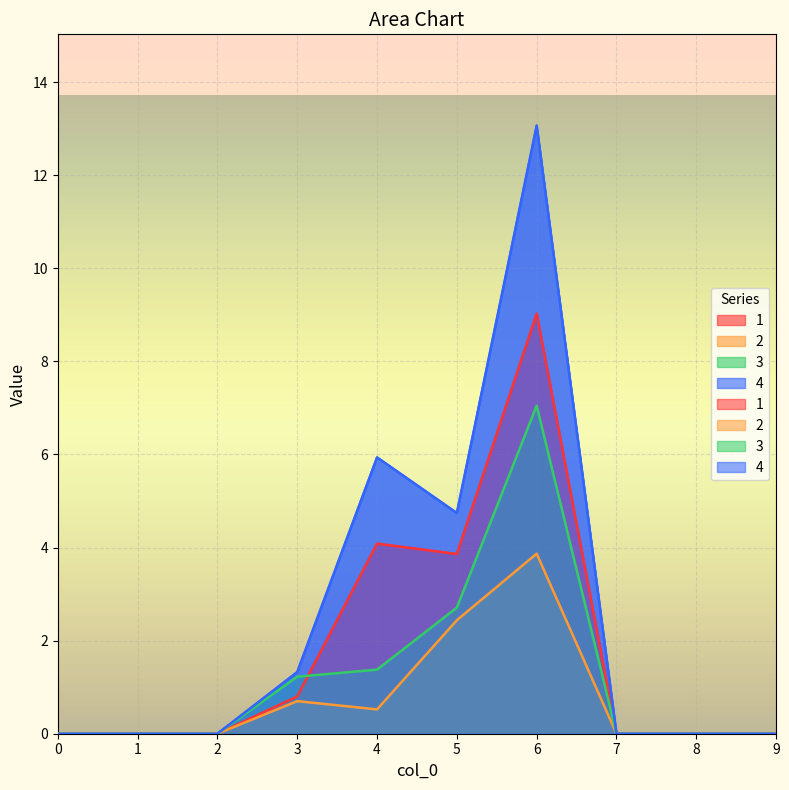

Which series has the largest total across all categories?

4